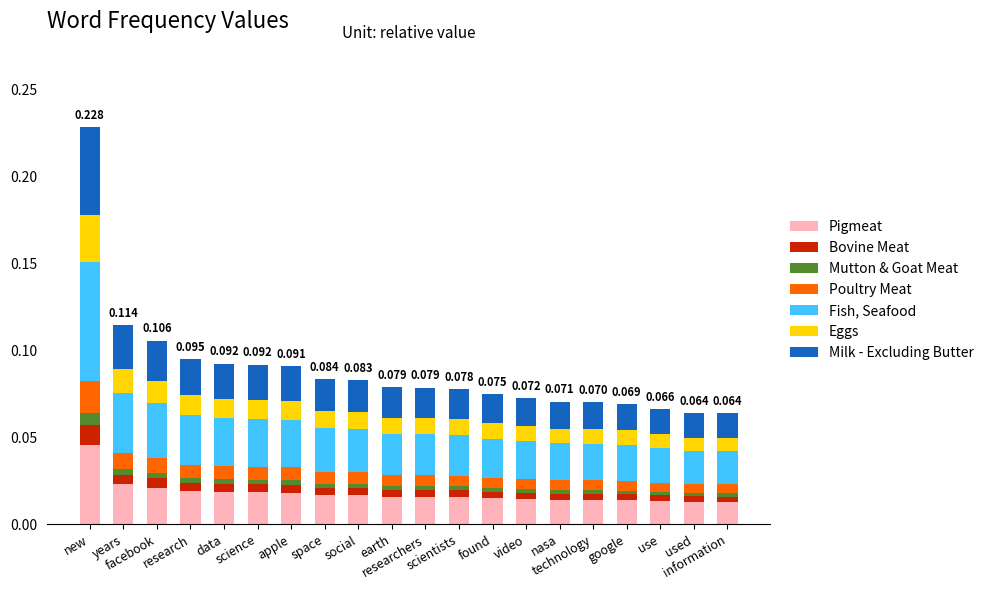

Are the bars grouped side by side (vs. stacked)?

No